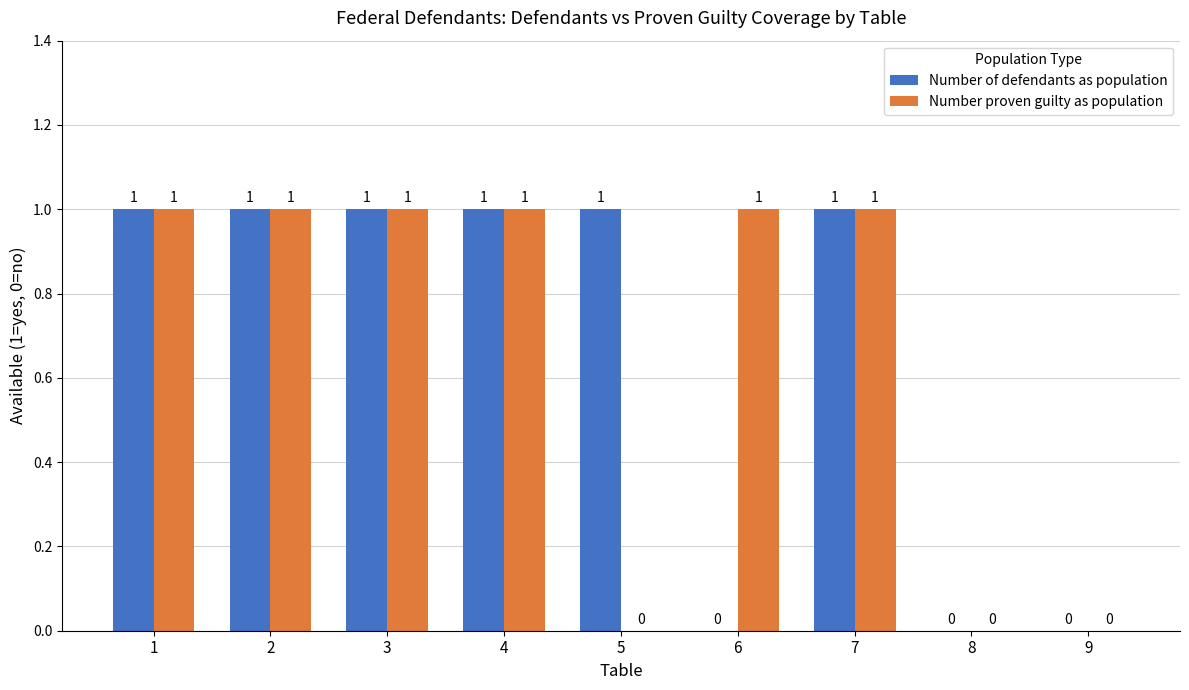

What is the difference between the Number of defendants as population values at 4 and 6?

1